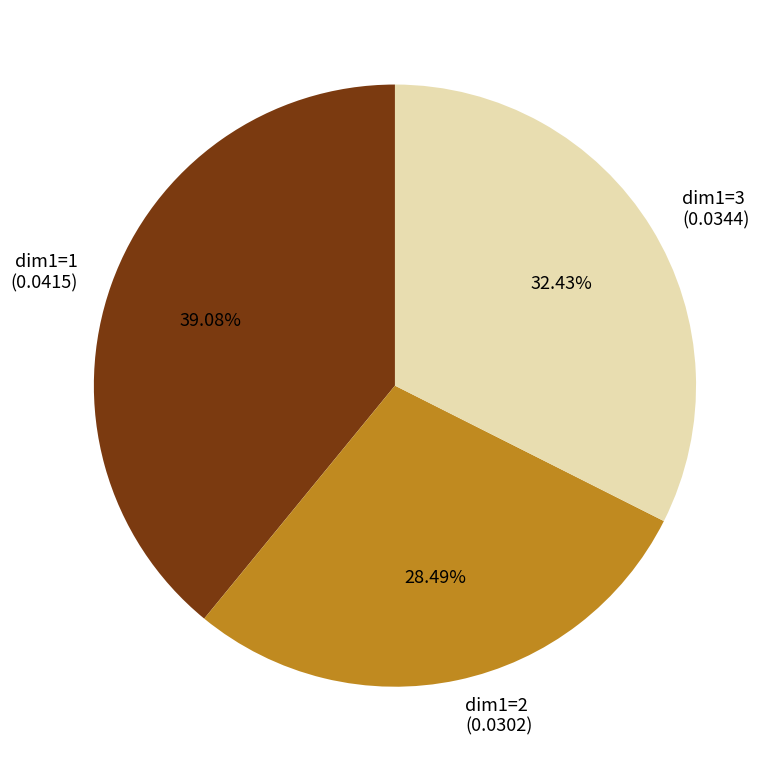

Between dim1=1 (0.0415) and dim1=3 (0.0344), which is larger?

dim1=1 (0.0415)